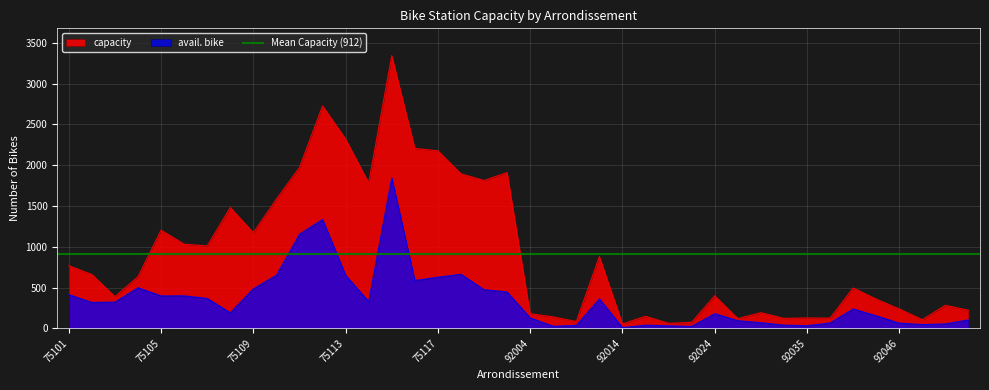

Is it true that capacity equals 72 at 92035?

False